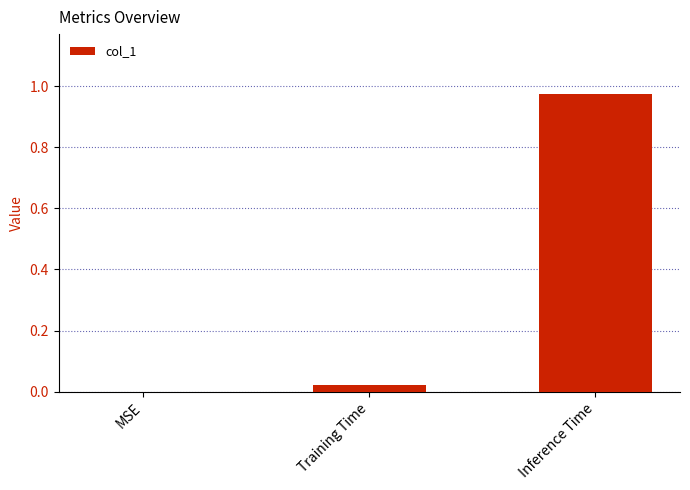

At which category does the chart reach its peak across all series?

Inference Time